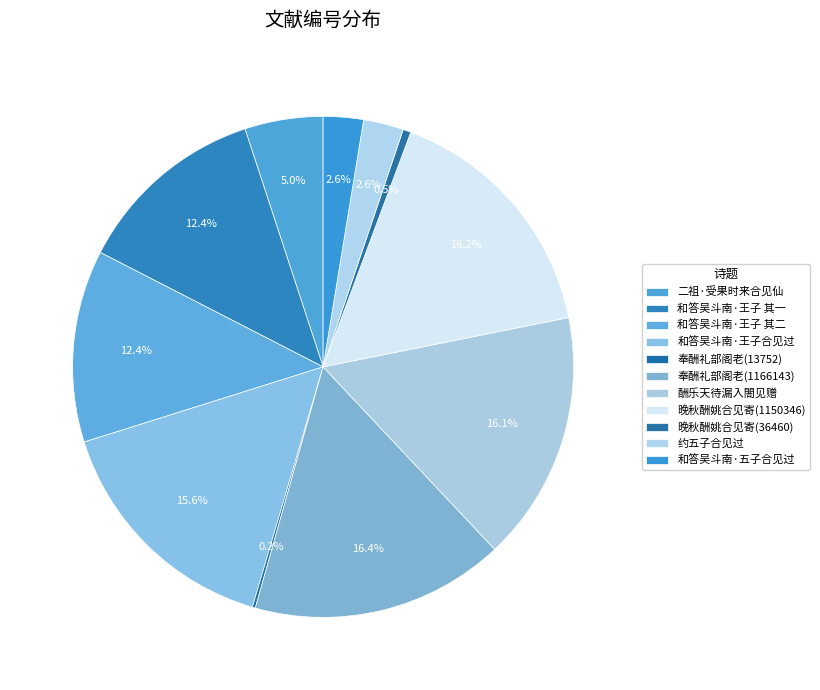

True or false: 二祖·受果时来合见仙 accounts for 1% of the total.

False